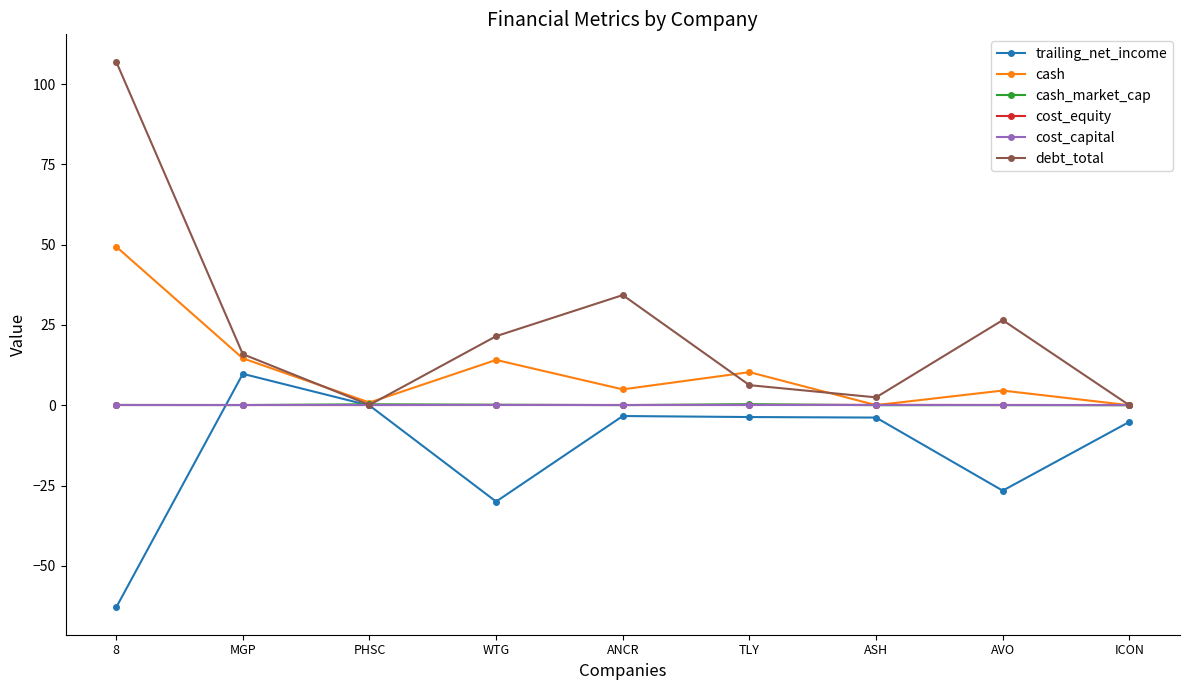

The value of cost_capital at MGP is 0.1. True or false?

True